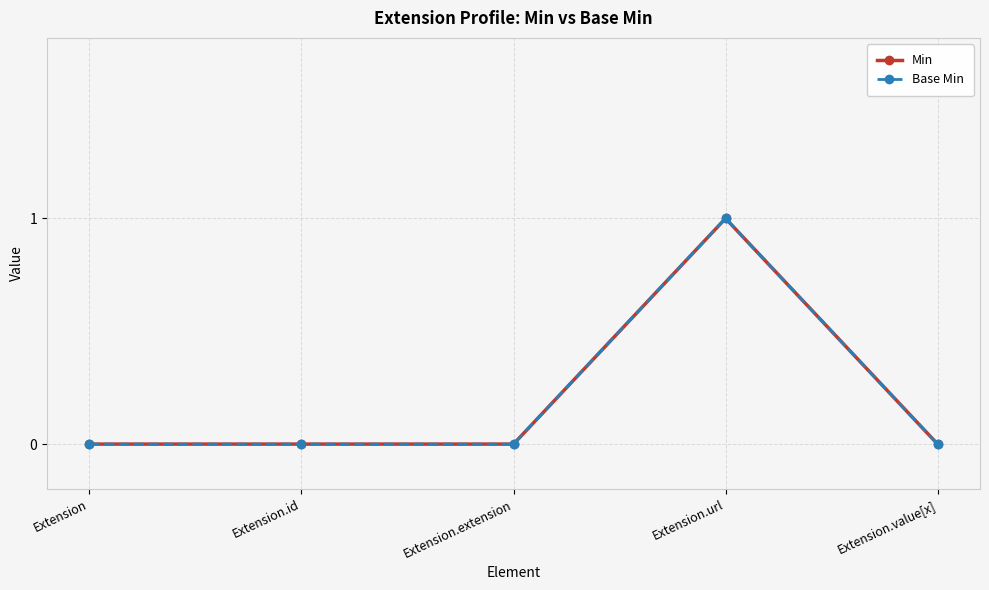

True or false: Min and Base Min intersect in this chart.

False